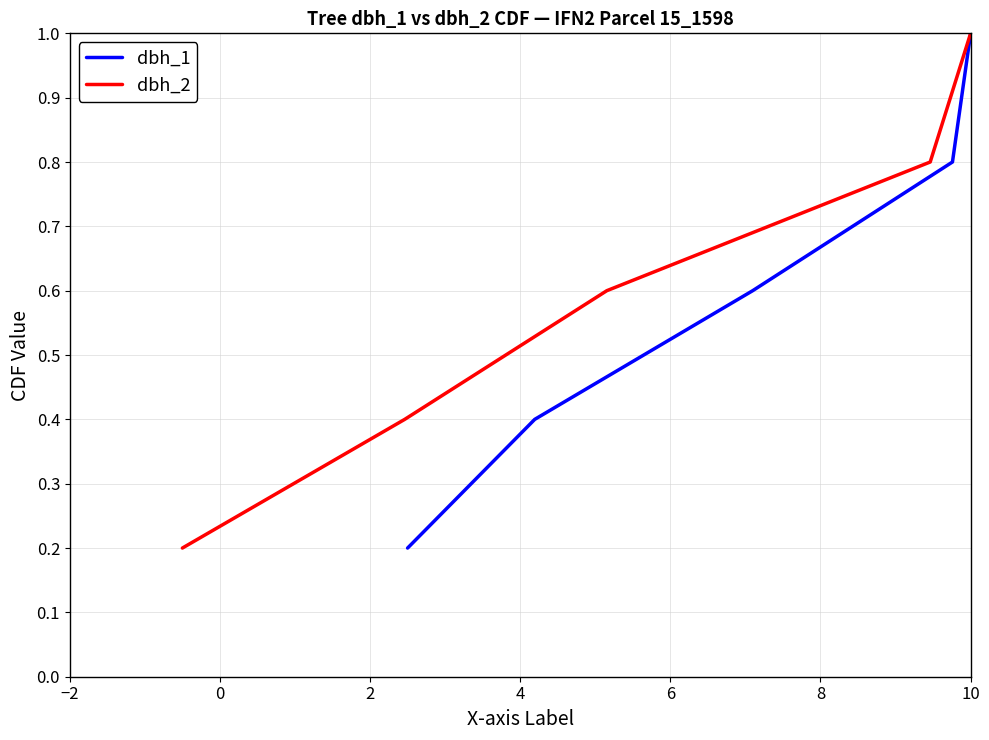

What is the difference between the maximum and minimum values in the dbh_1 series?

0.8